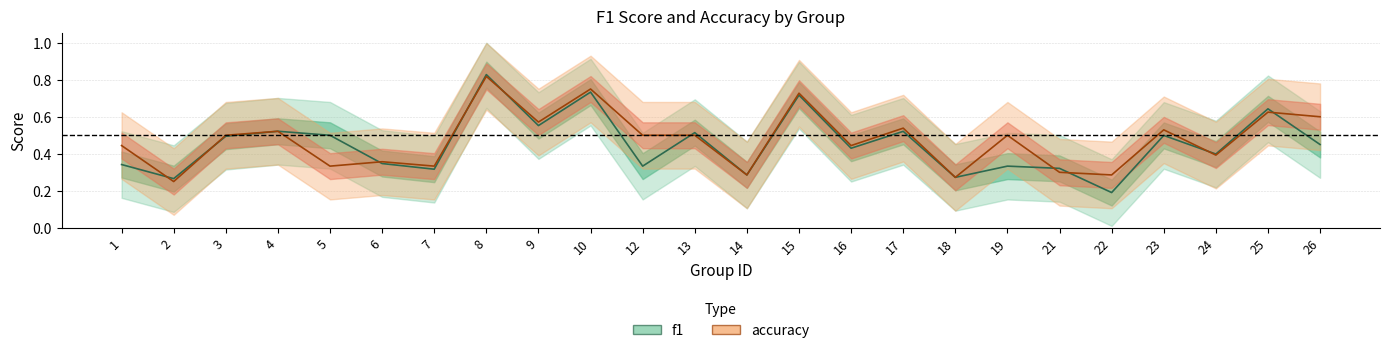

What value does the accuracy series have at 24?

0.4